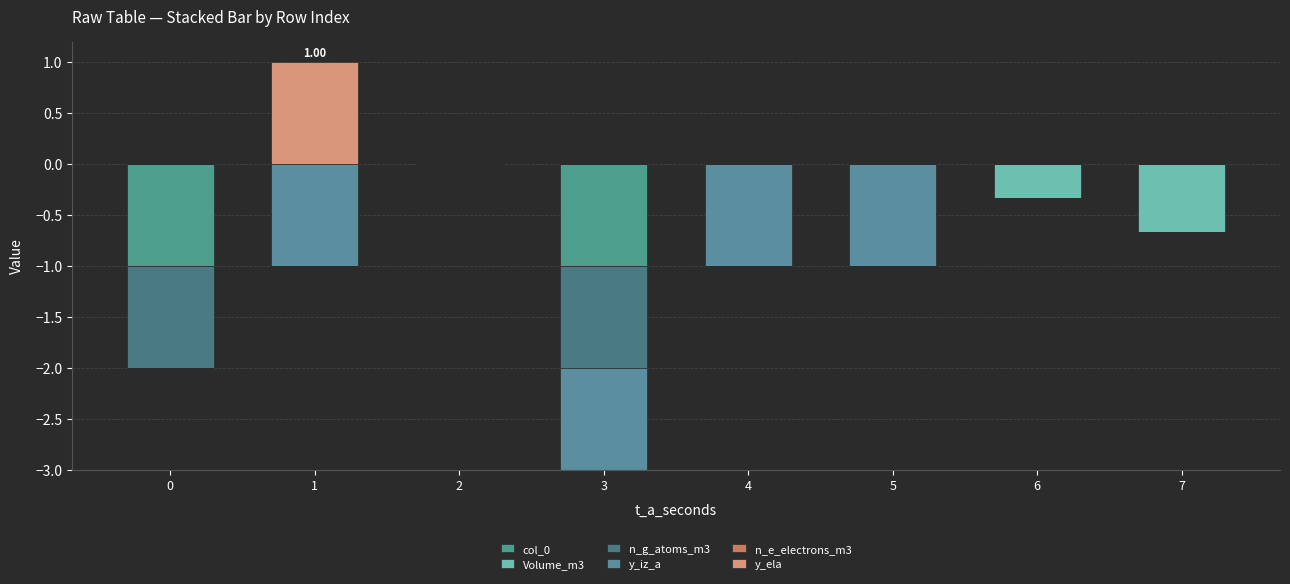

How many groups of bars are there?

8